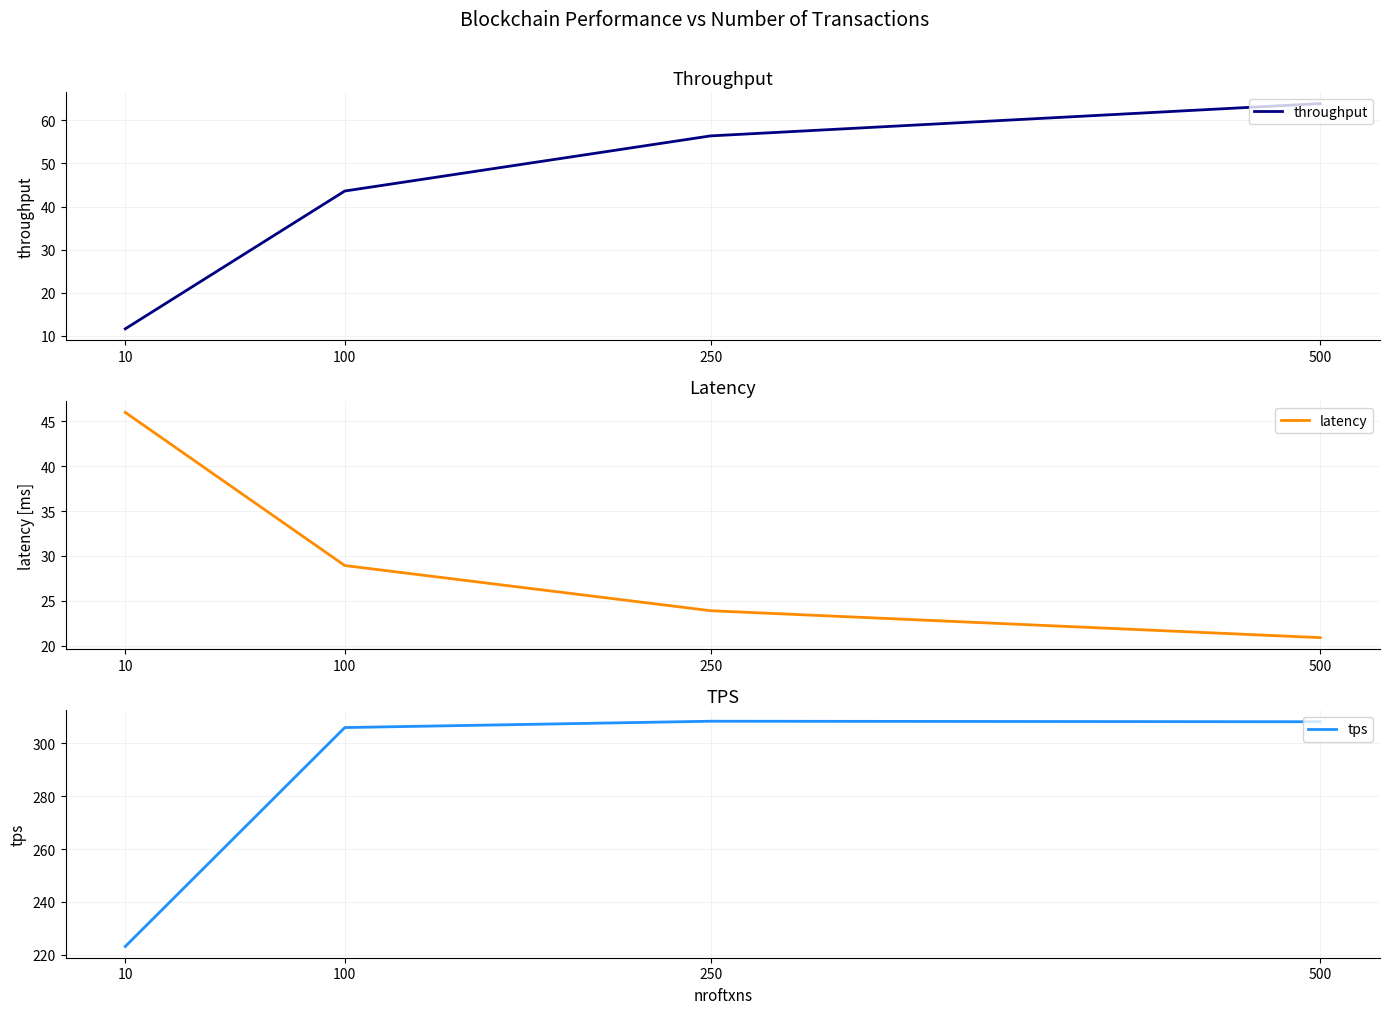

Between which two adjacent categories do throughput and latency first intersect?

10 and 100